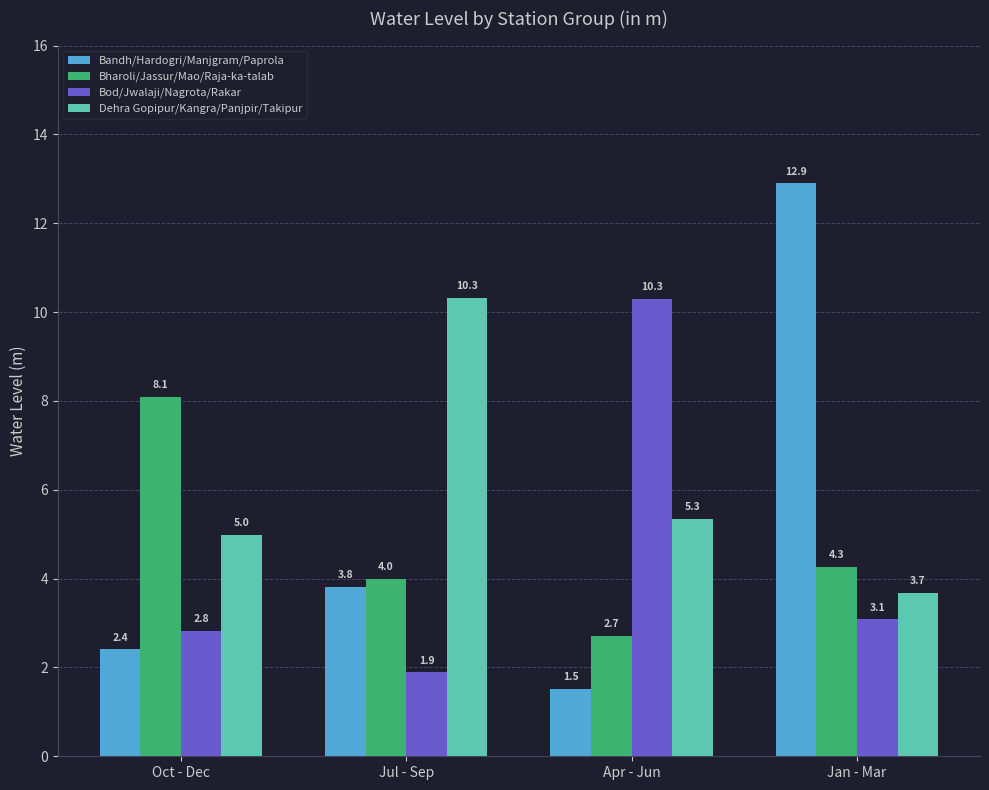

Which series has the largest total across all categories?

Dehra Gopipur/Kangra/Panjpir/Takipur